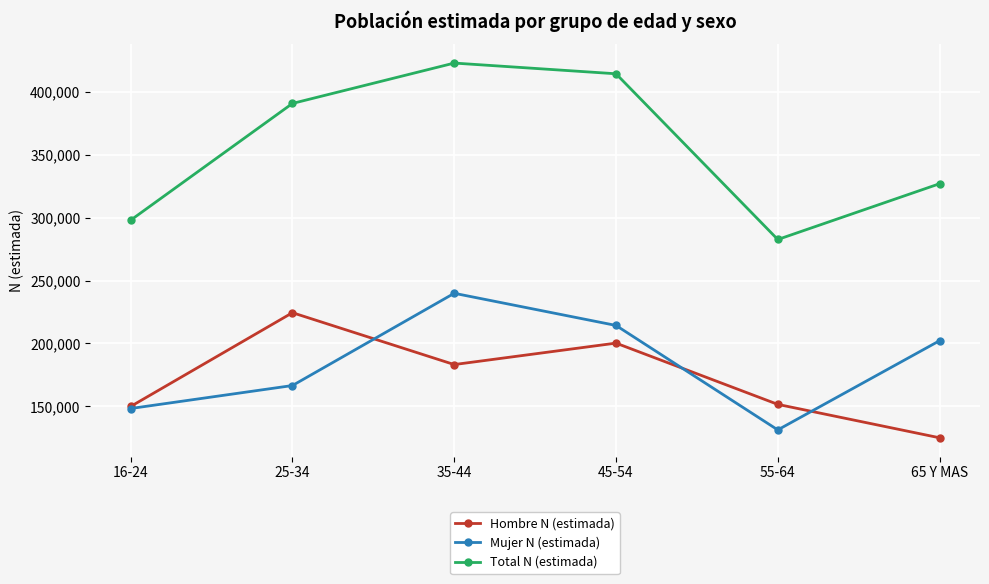

What is the difference between the highest and lowest values at 45-54?

214325